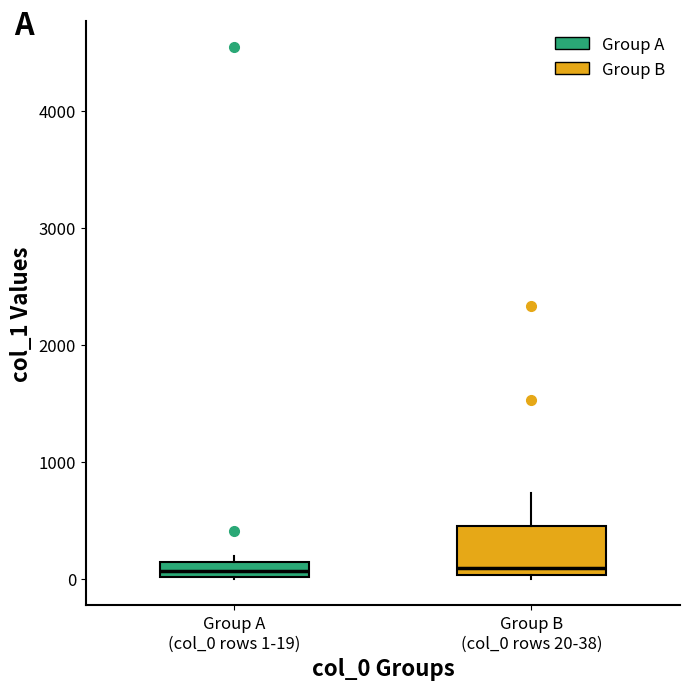

Comparing the boxes themselves (not the whiskers), which one is the tallest?

Group B (col_0 rows 20-38)